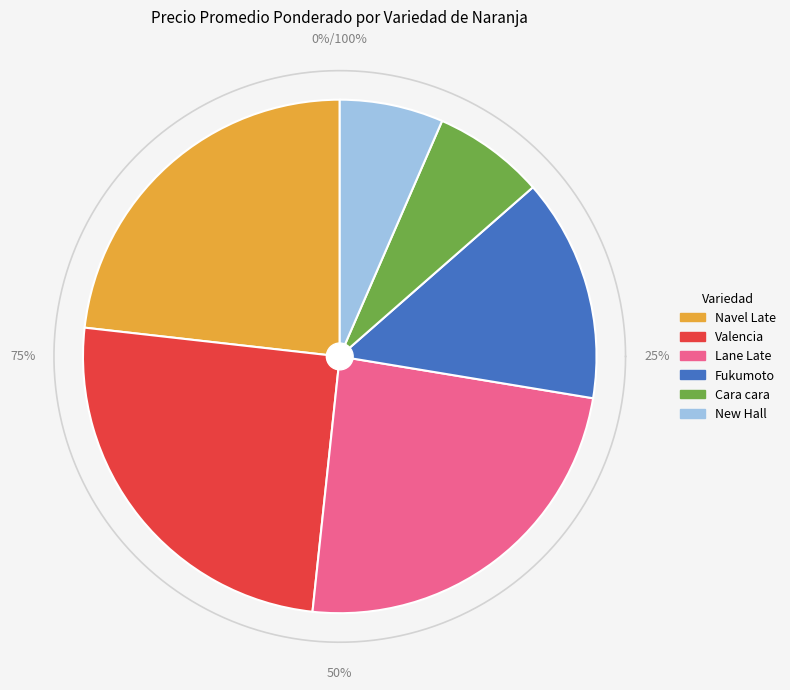

How many segments does this pie chart have?

6